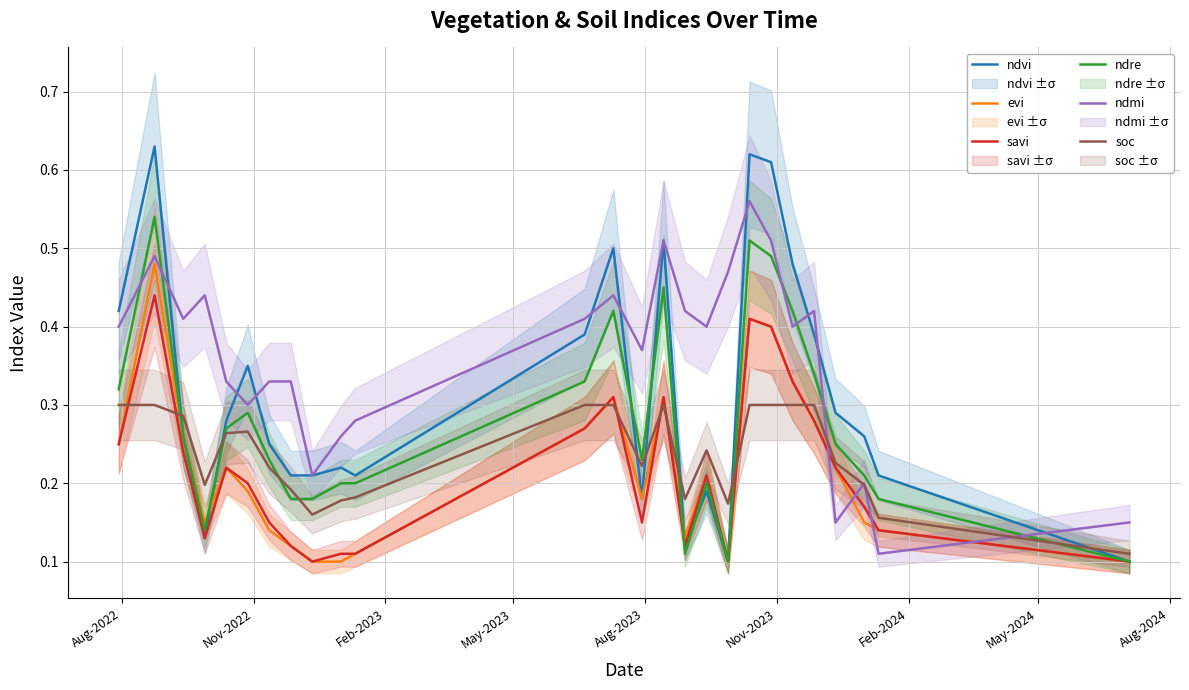

Between which two adjacent categories do evi and soc first intersect?

Aug-2022 and Nov-2022